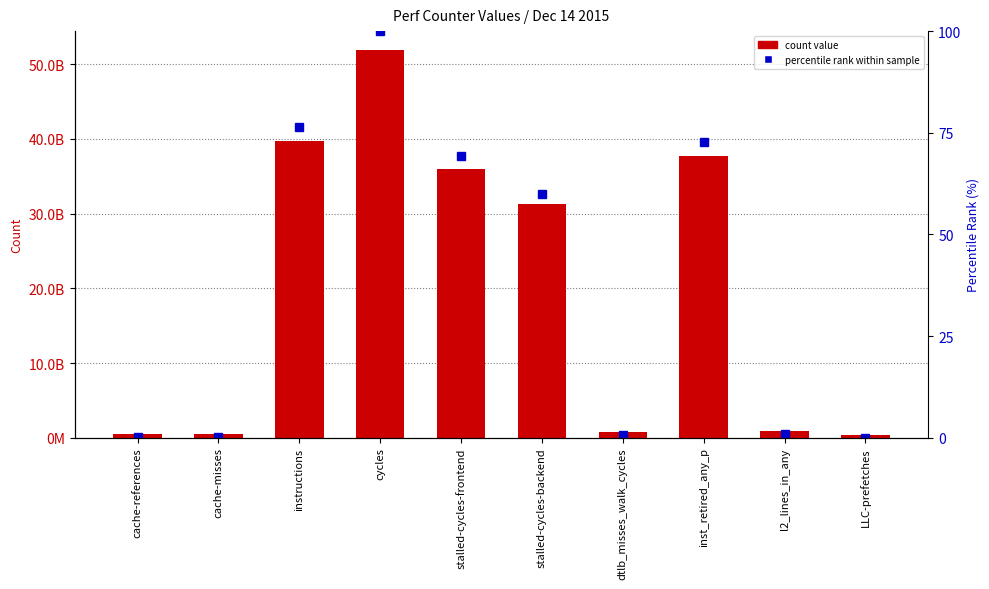

What is the sum of all percentile rank within sample values?

380.5